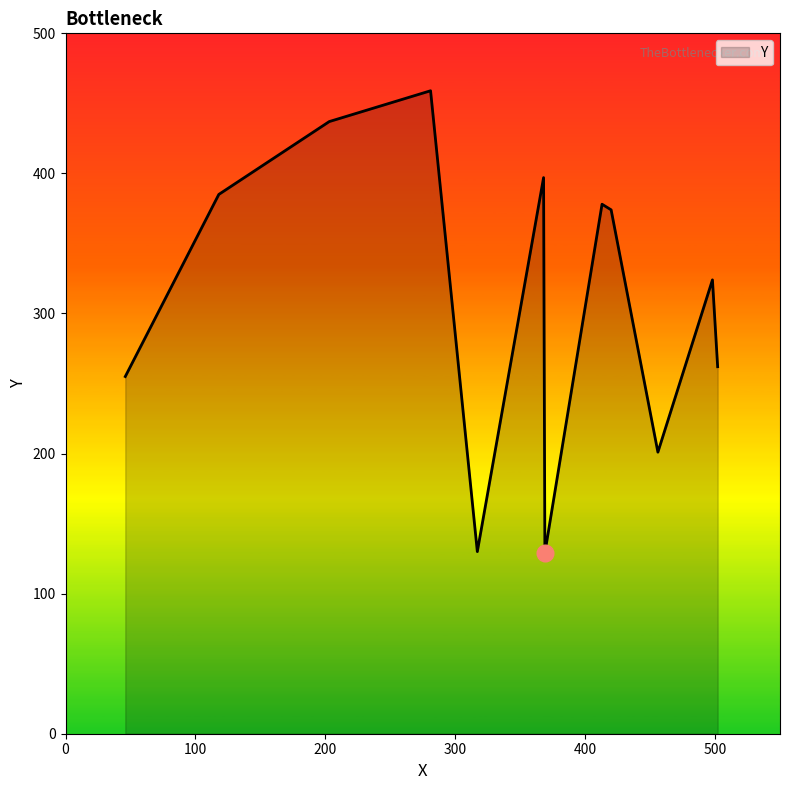

What is the minimum value shown in the chart?

129